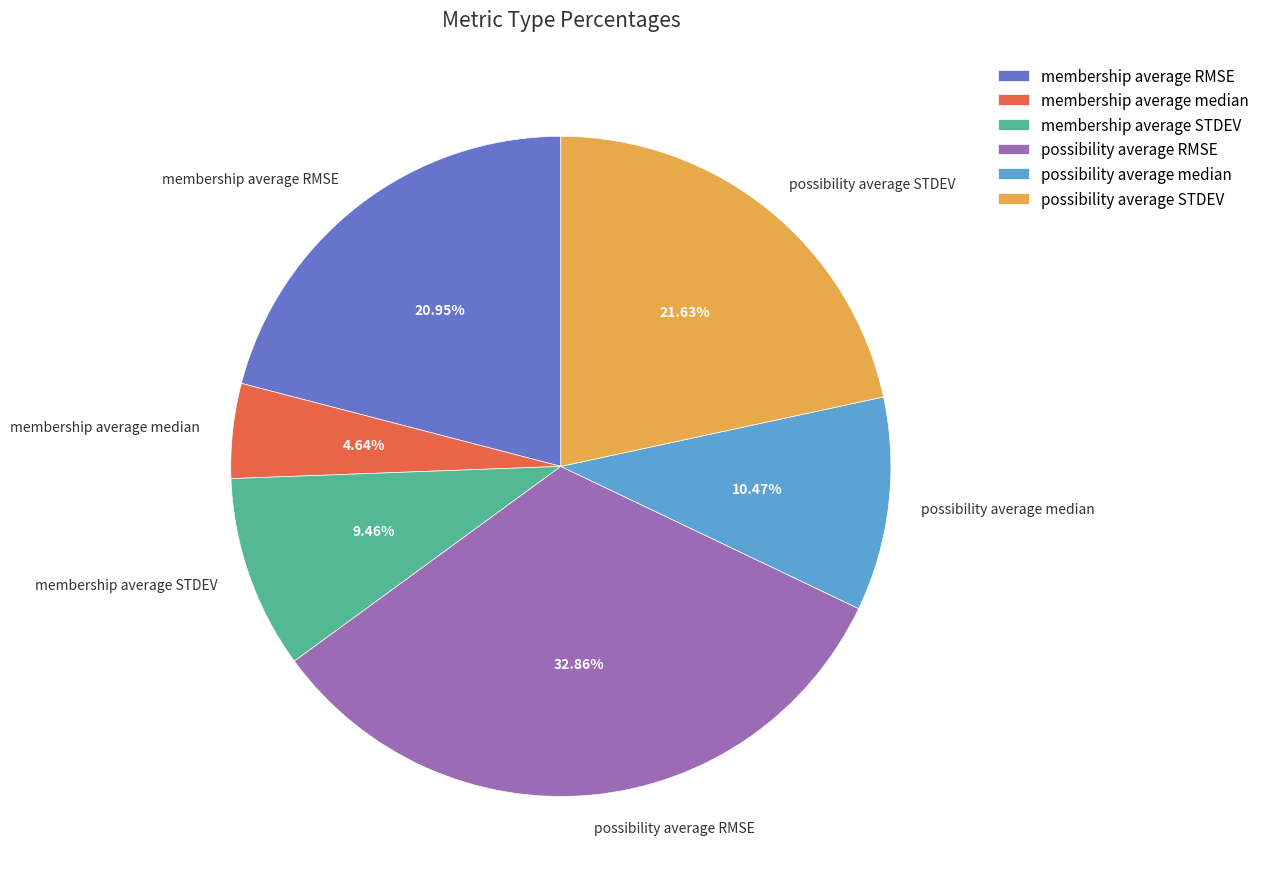

Which category has the biggest portion of the pie?

possibility average RMSE